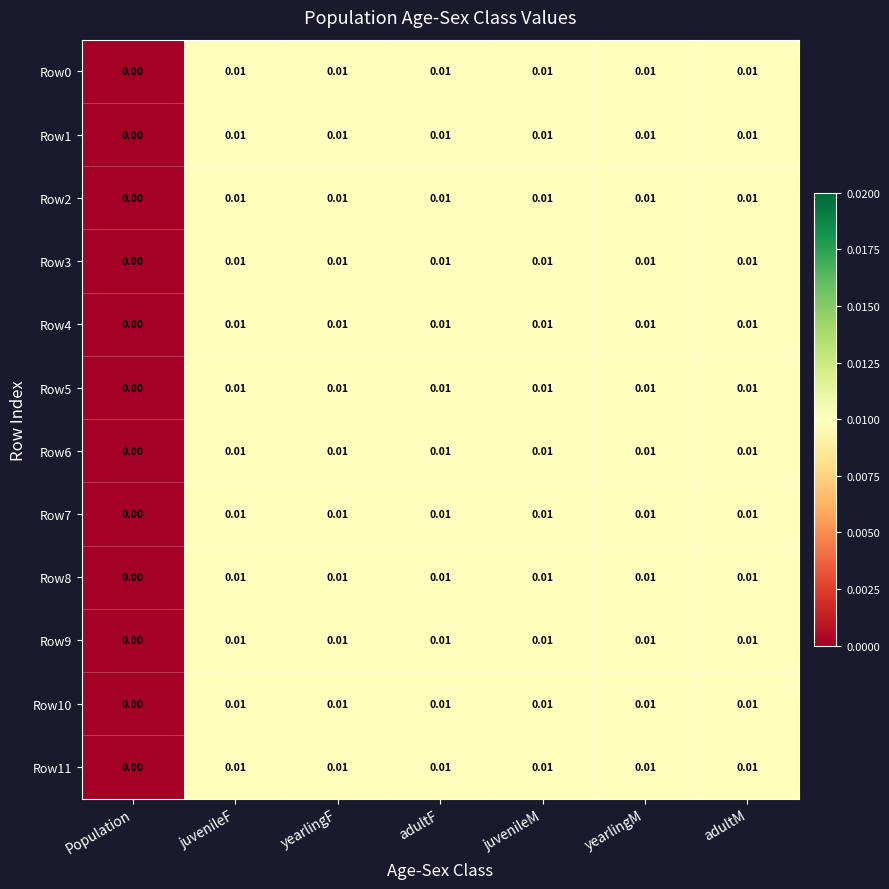

How many distinct data groups are displayed?

12